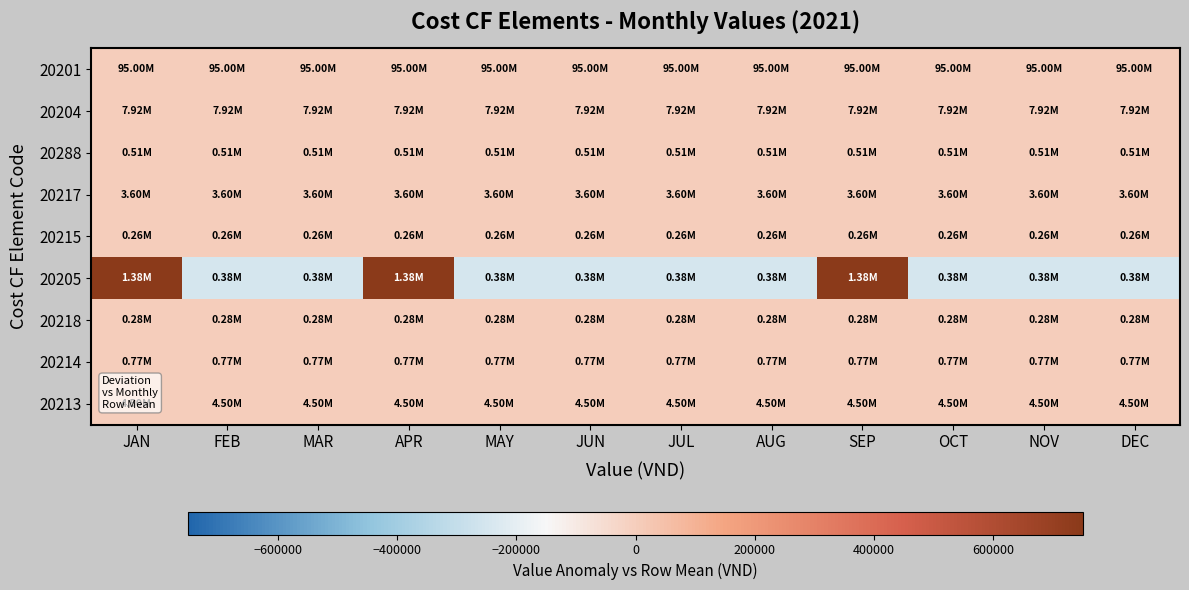

Which series has the largest total across all categories?

20201